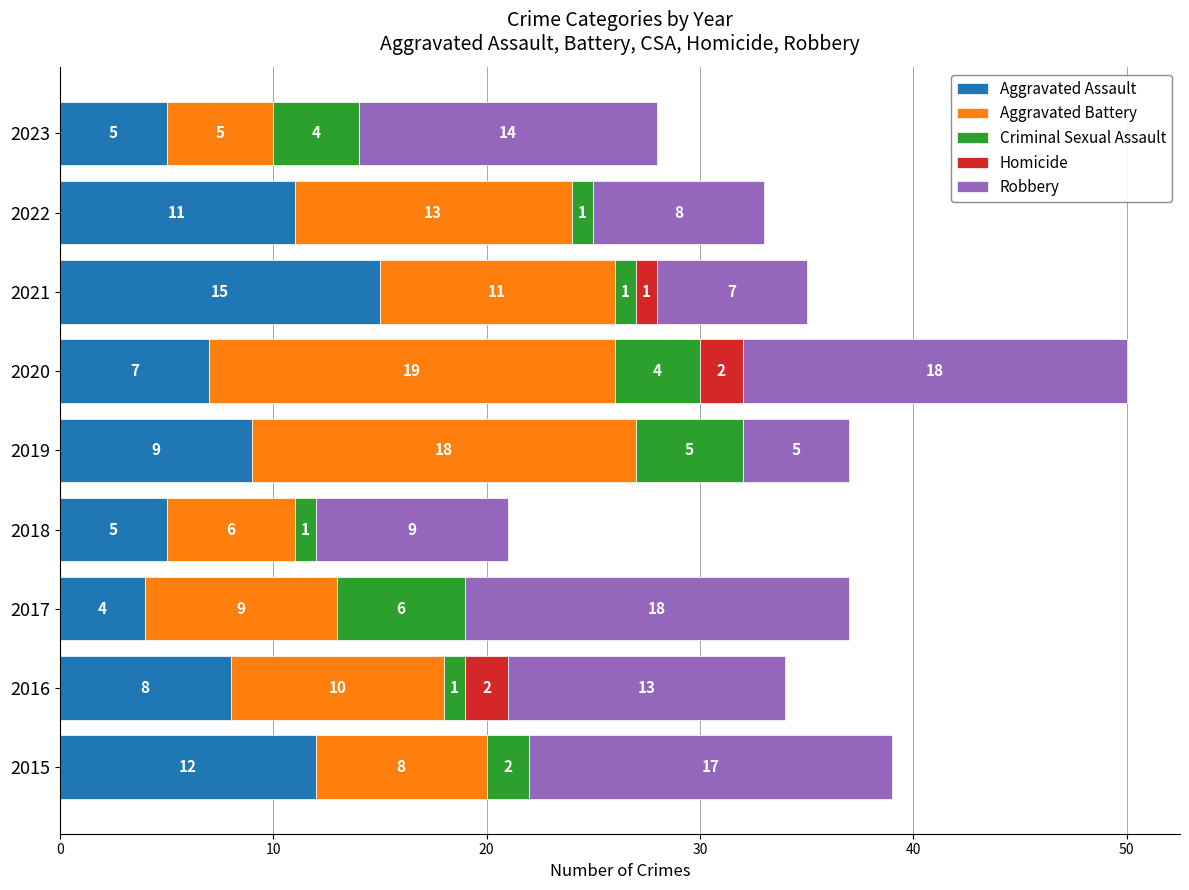

What is the total value across all series at 2022?

33